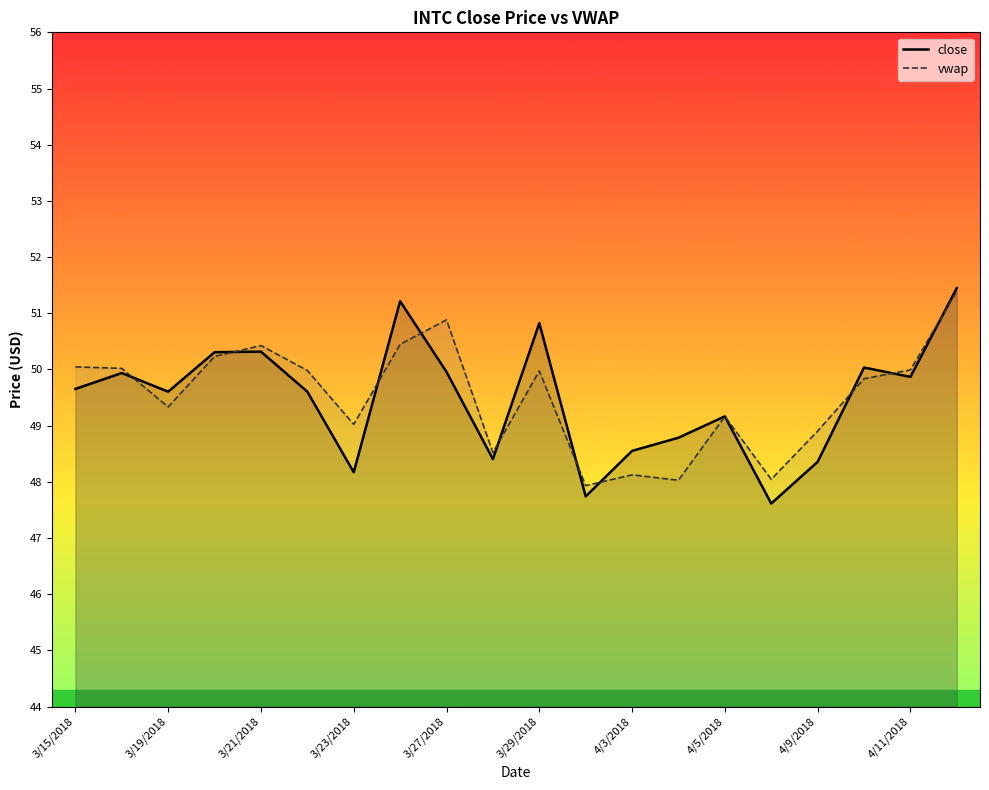

What are all the series names shown in the legend?

close, vwap